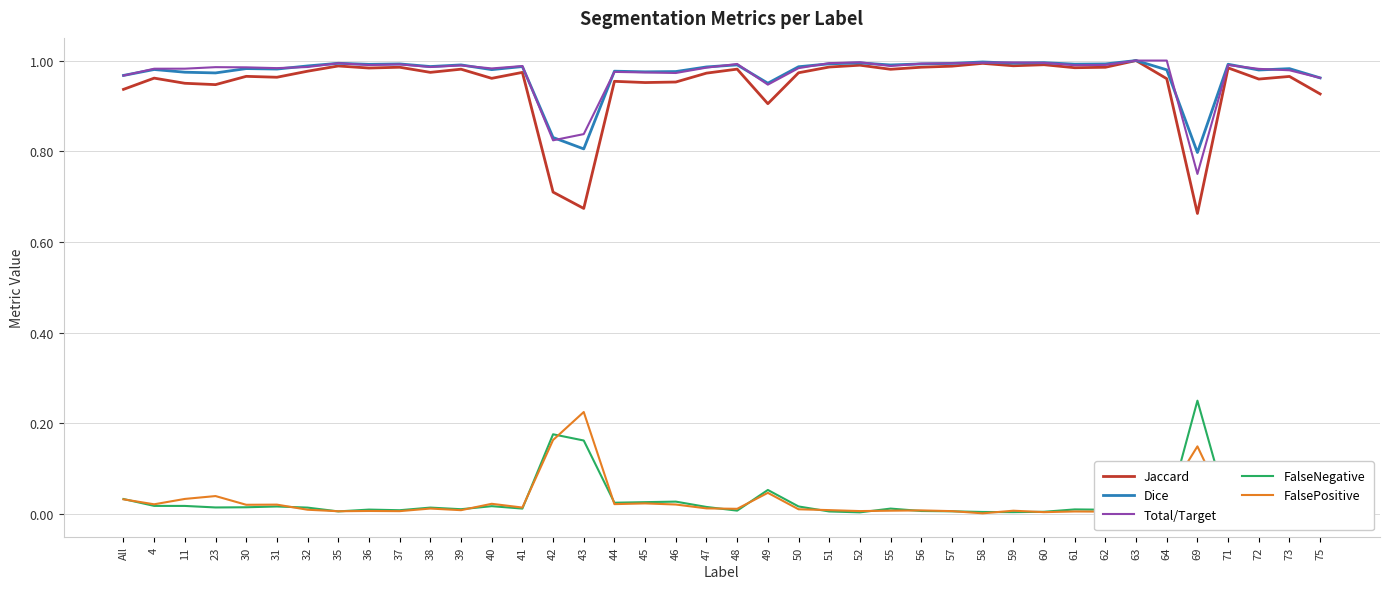

What is the value of the FalseNegative point at the 16th from the left?

0.2